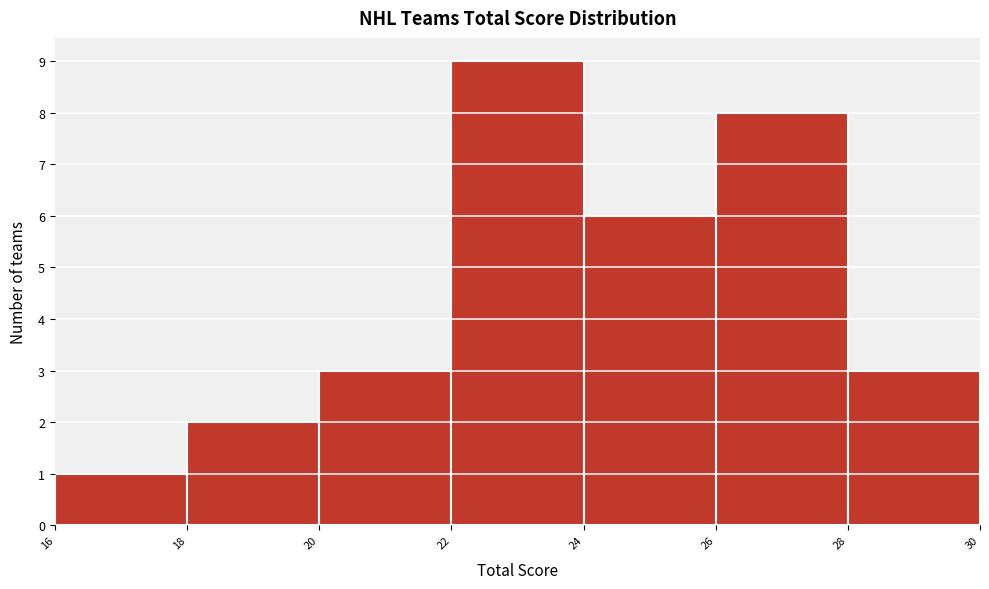

What is the height of the bar covering 18 to 20 on the x-axis? The values are not printed on the chart, so give them approximately, as read against the axis.

2